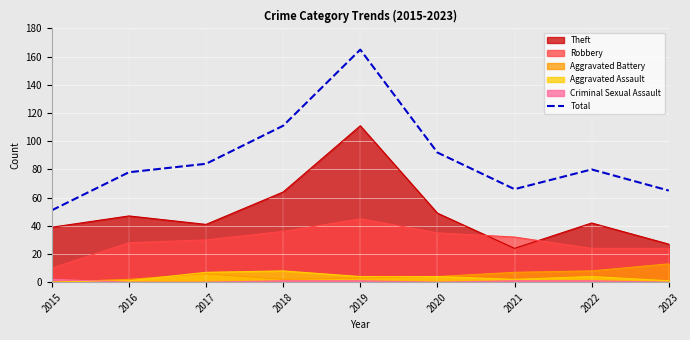

Is it true that the value at 2018 is 111?

True